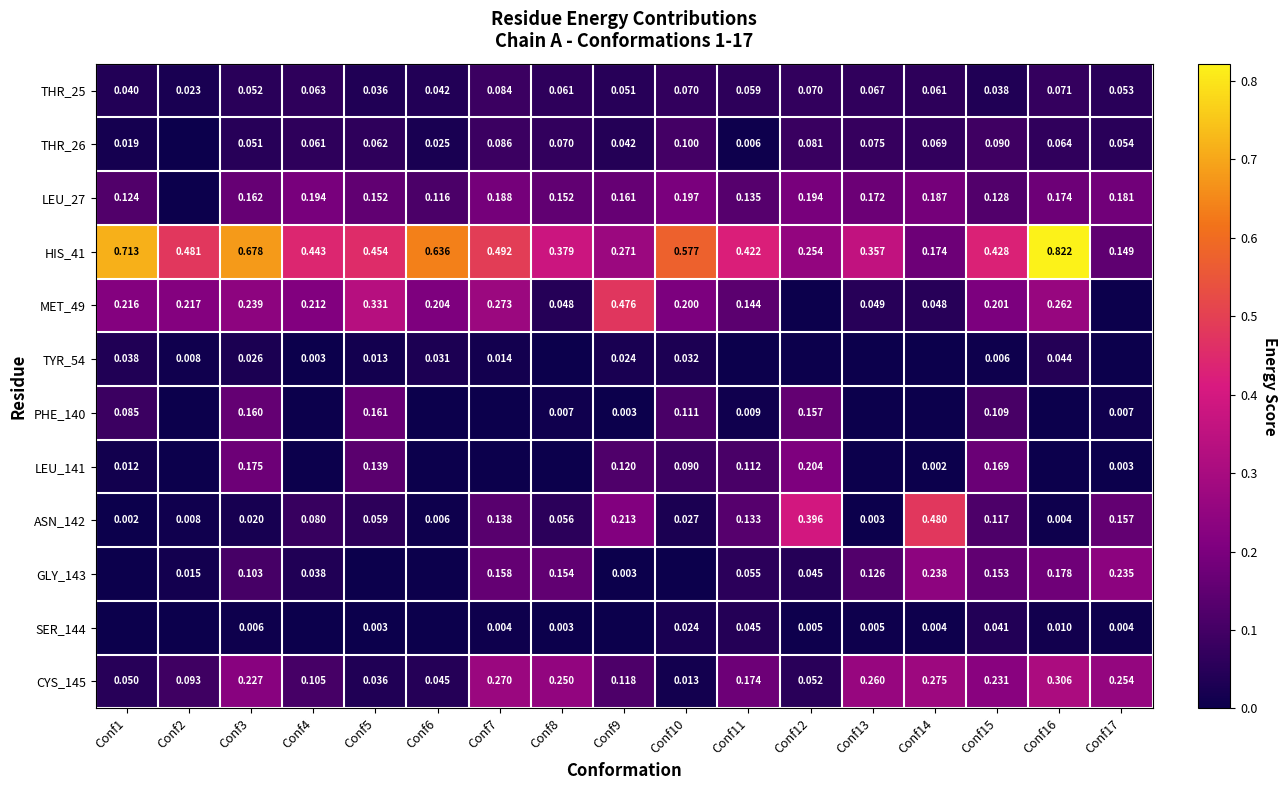

The LEU_141 series shows 0.1 at Conf5. True or false?

True